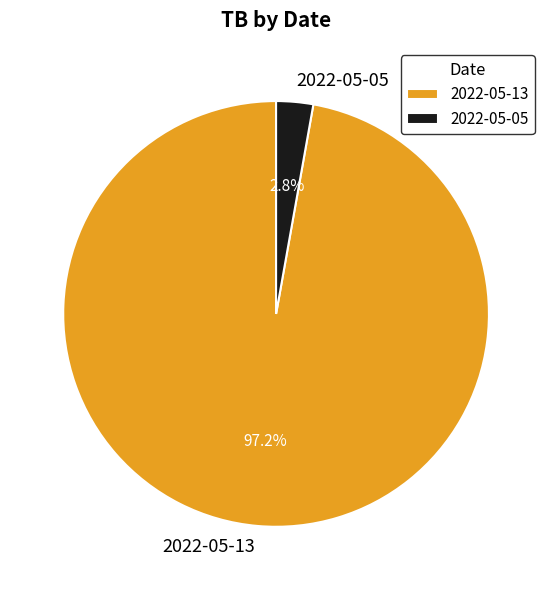

Count the number of slices in the pie.

2